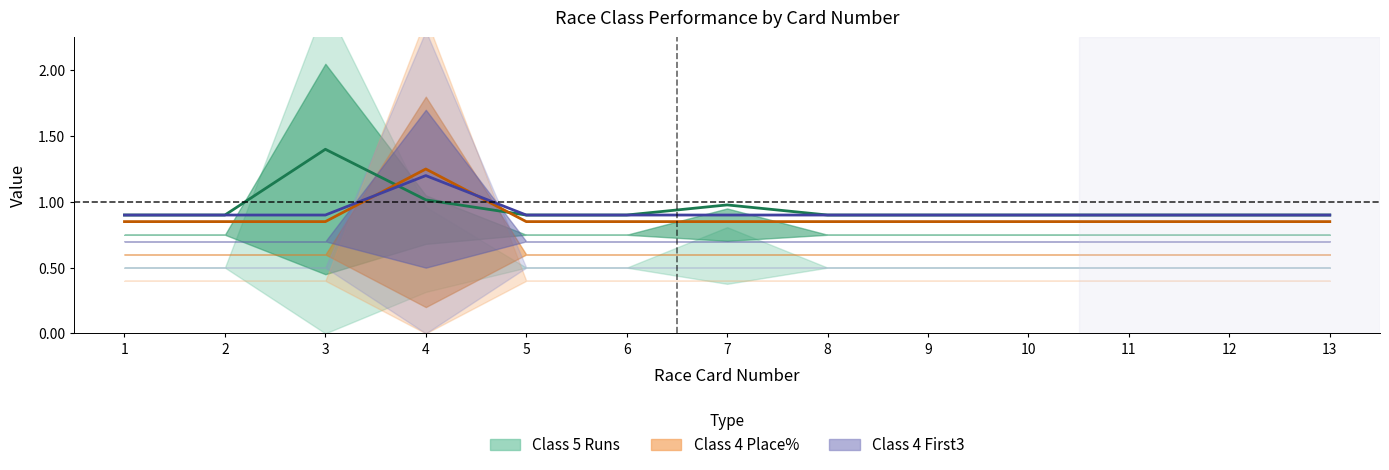

After their last crossing, which series has the higher values: Class 4 Place% or Class 5 Runs?

Class 5 Runs